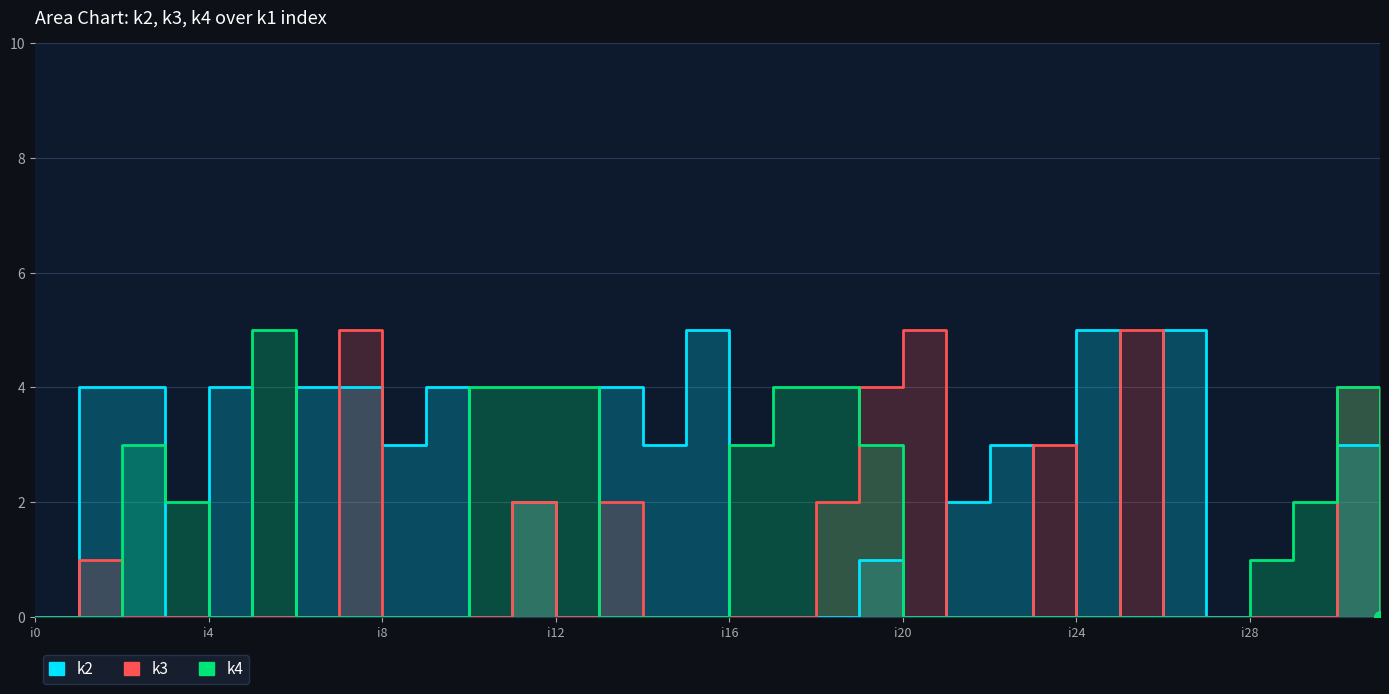

At which category does the chart reach its peak across all series?

15